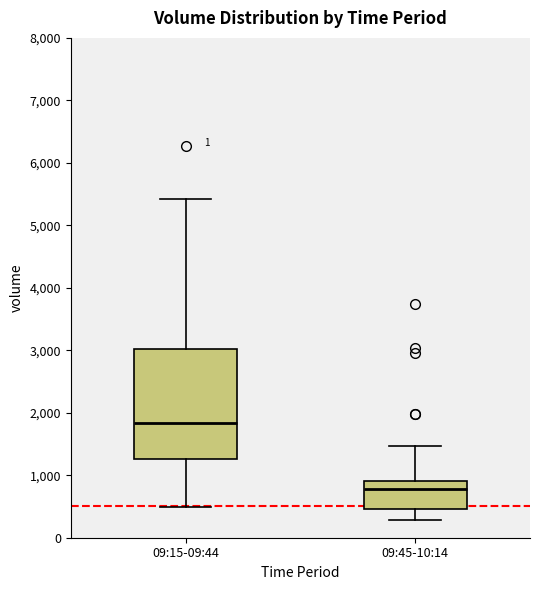

Which box's median line is the lowest?

09:45-10:14